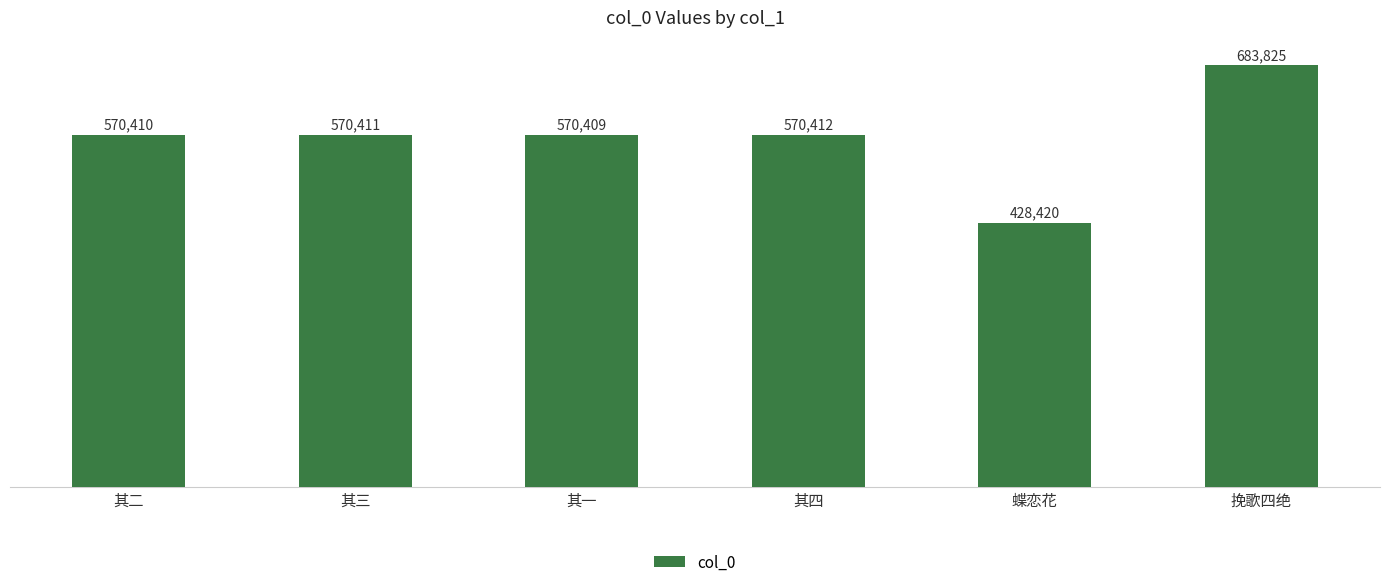

What is the difference between the values at 其三 and 其一?

2